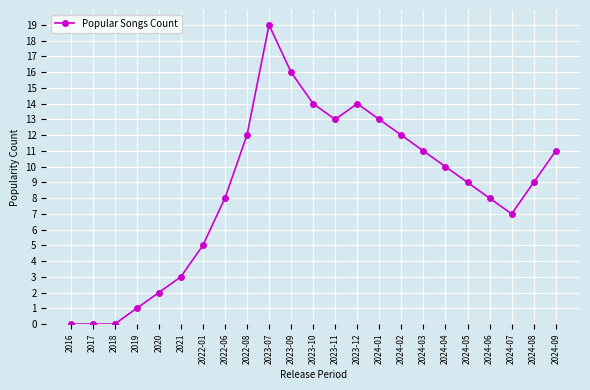

How many series are shown in this chart?

1